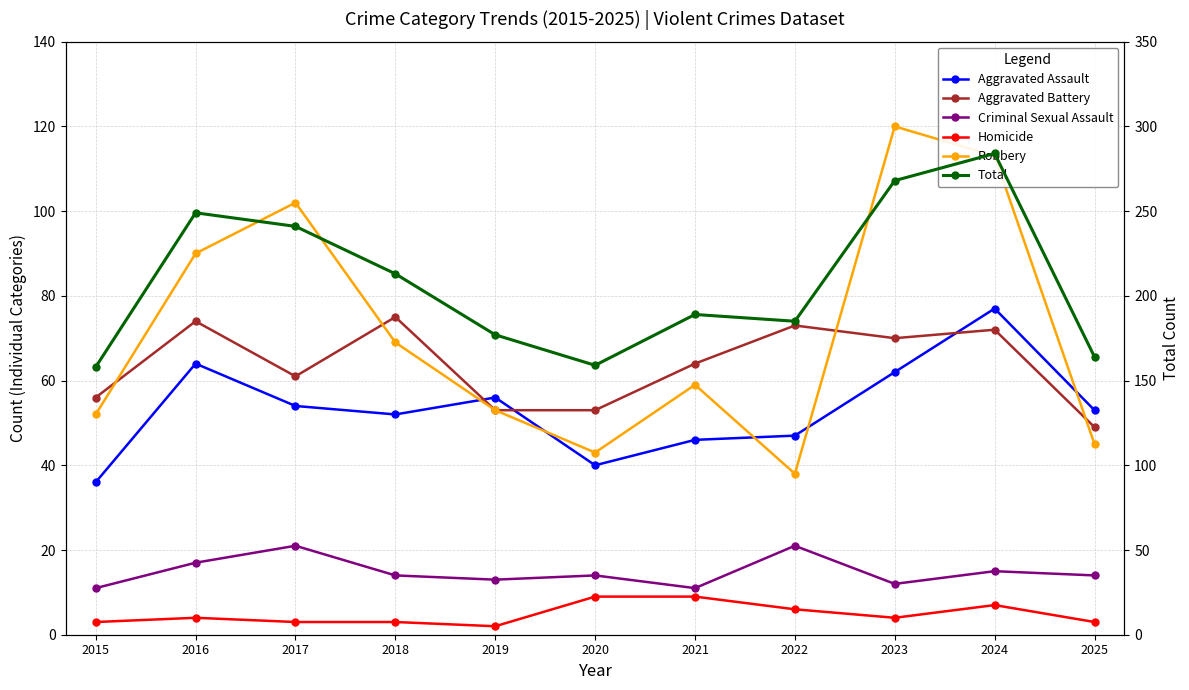

What is the lowest value of the Robbery series?

38